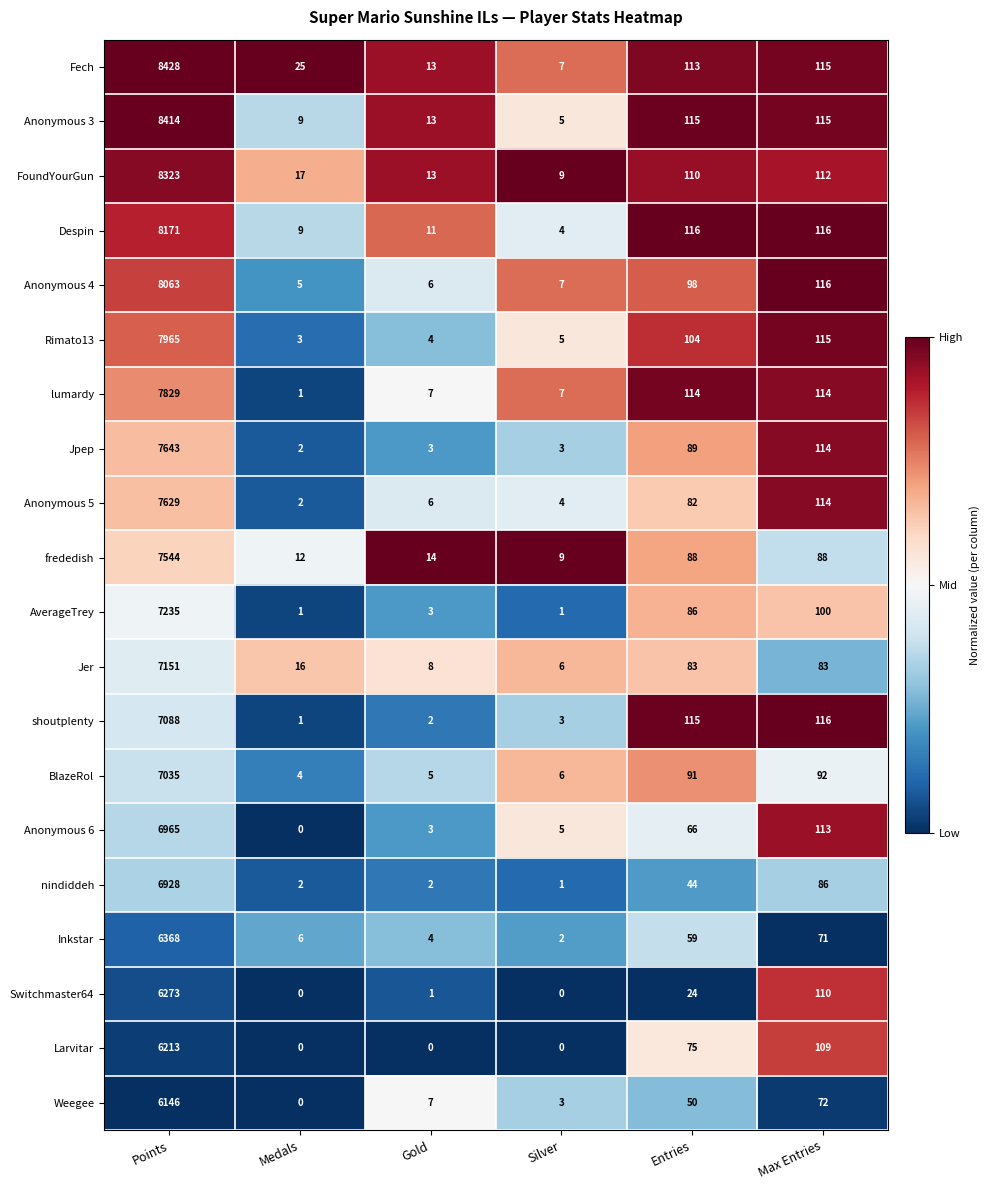

The value of Jer at Entries is 19. True or false?

False